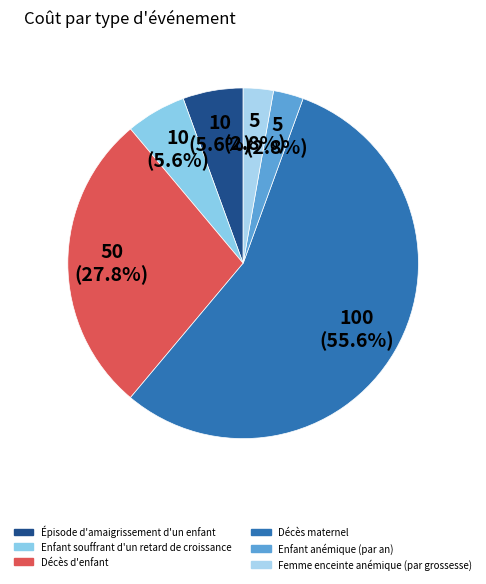

What is the smallest slice in the pie chart?

Enfant anémique (par an)